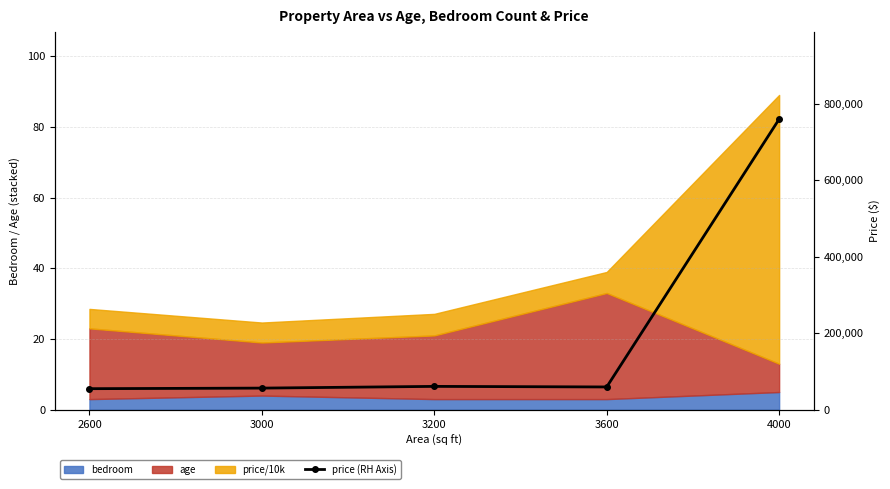

Where is the first local minimum?

3600